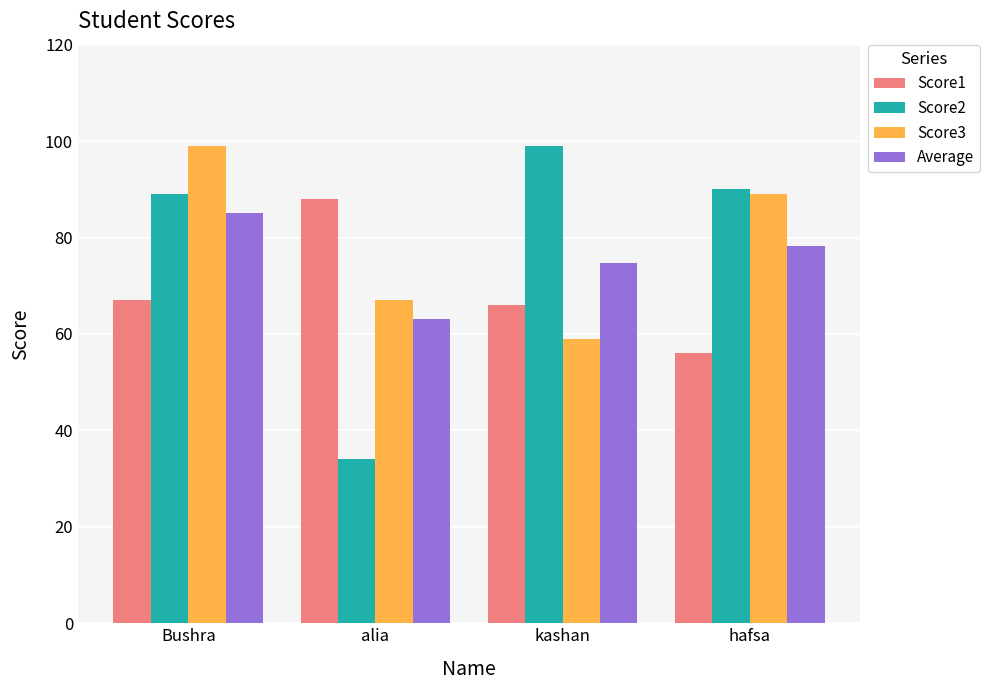

Reading left to right, list all the values displayed in this chart.

Score1: 67.0	88.0	66.0	56.0
Score2: 89.0	34.0	99.0	90.0
Score3: 99.0	67.0	59.0	89.0
Average: 85.0	63.0	74.7	78.3